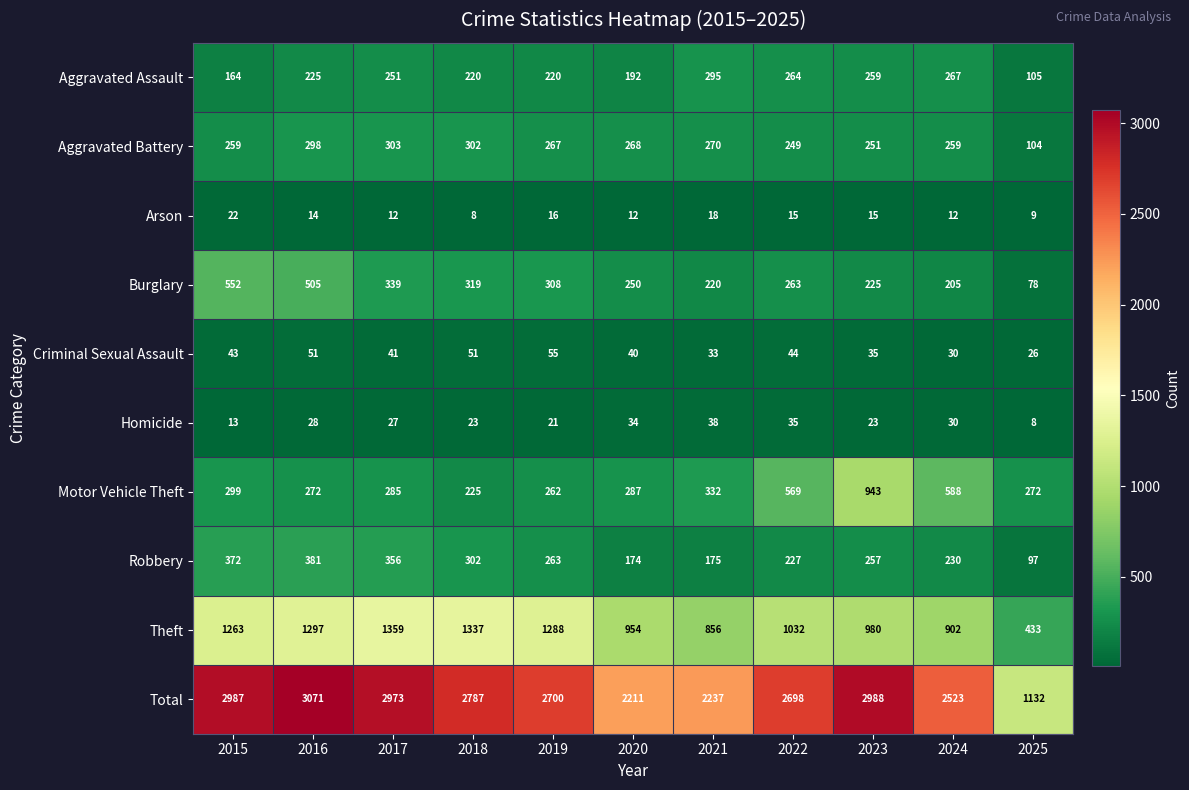

The Robbery series shows 175 at 2021. True or false?

True